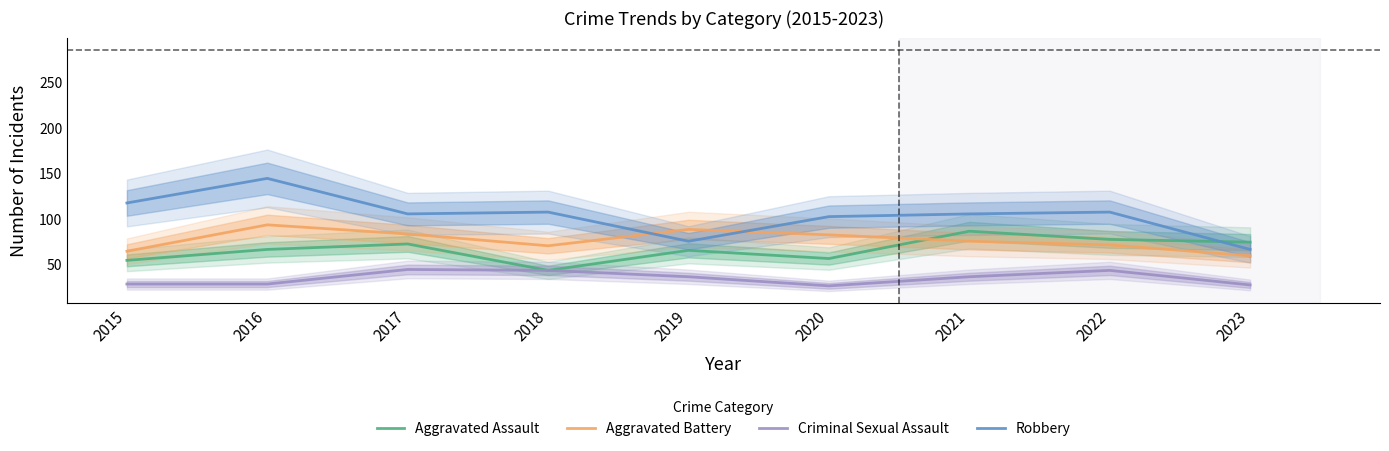

Reading left to right, list all the values displayed in this chart.

Aggravated Assault: 2015=54	2016=66	2017=72	2018=43	2019=65	2020=56	2021=86	2022=77	2023=74
Aggravated Battery: 2015=64	2016=93	2017=83	2018=70	2019=88	2020=82	2021=75	2022=71	2023=59
Criminal Sexual Assault: 2015=28	2016=28	2017=44	2018=43	2019=36	2020=26	2021=36	2022=43	2023=27
Robbery: 2015=117	2016=144	2017=105	2018=107	2019=75	2020=102	2021=105	2022=107	2023=66